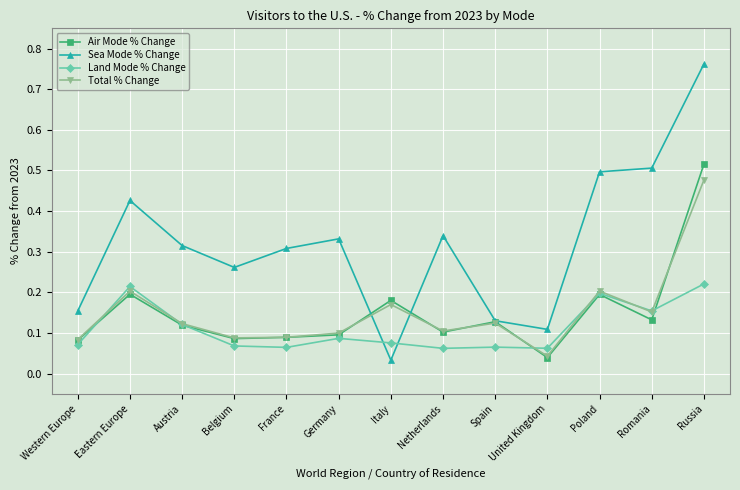

Which series changed the most between Eastern Europe and Spain?

Sea Mode % Change